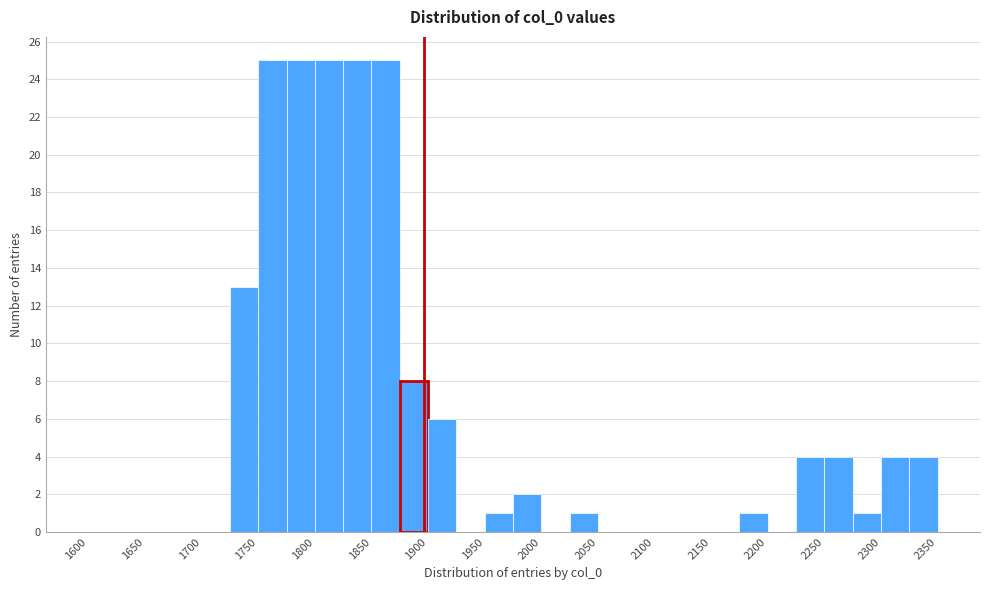

How tall is the bar that spans 1750 to 1775 on the x-axis? The values are not printed on the chart, so give them approximately, as read against the axis.

25